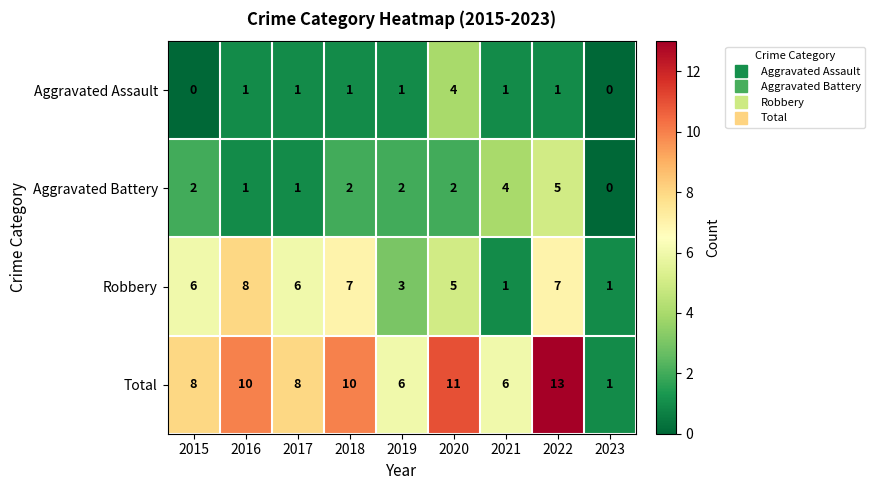

What is the greatest value displayed?

13